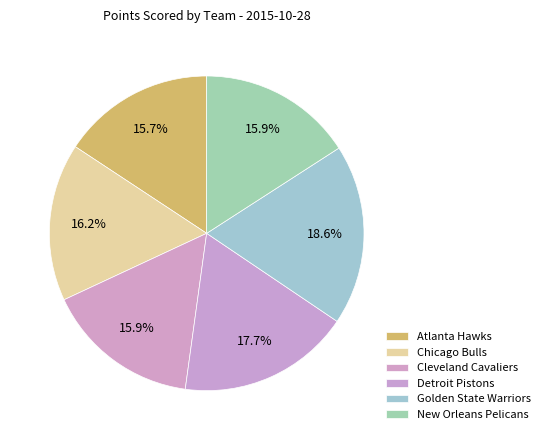

Is Golden State Warriors the majority of the pie?

No